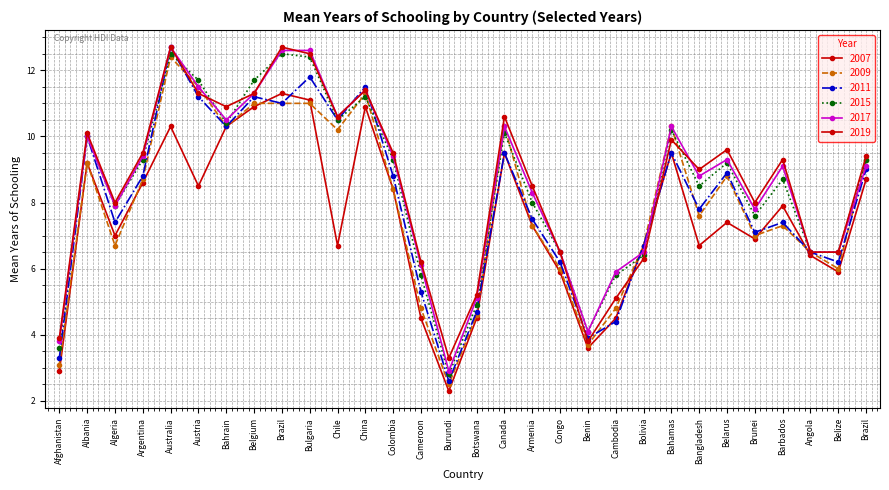

How many categories are shown in the chart?

30